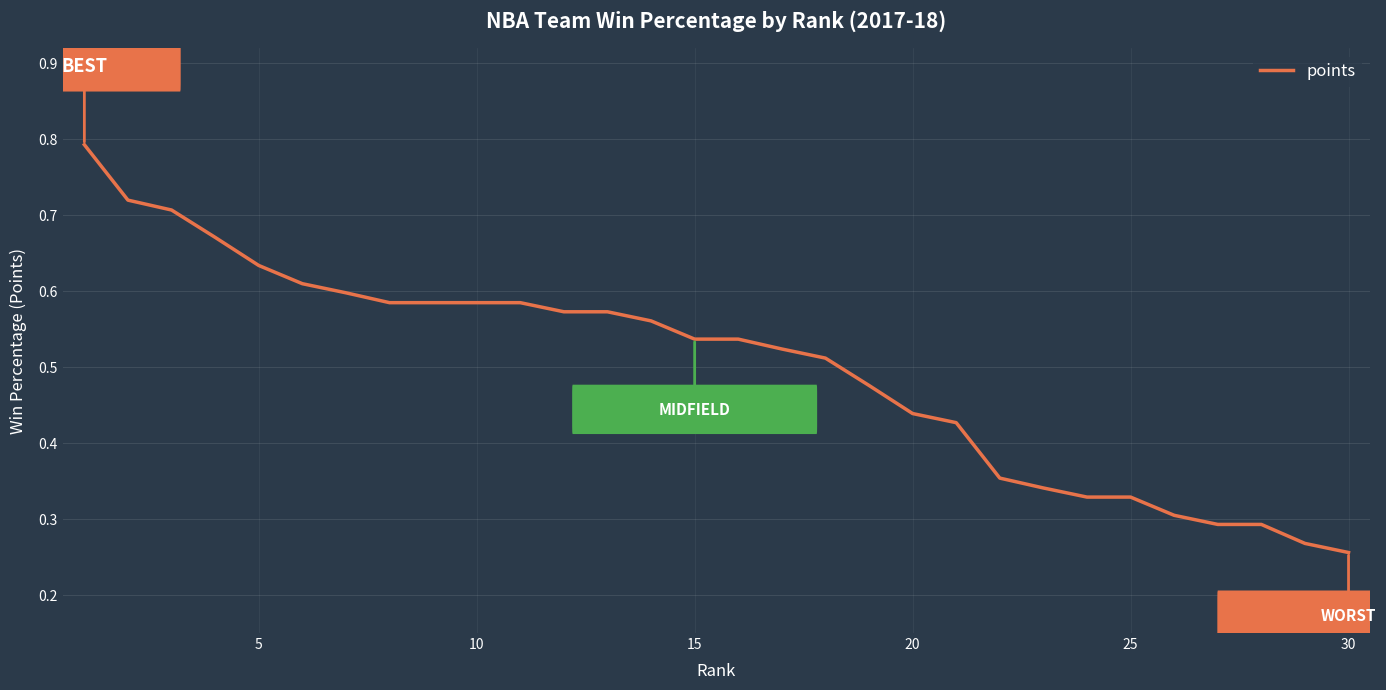

What is the greatest value displayed?

0.8